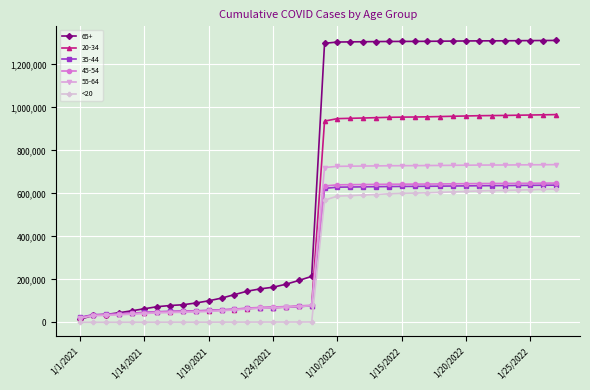

At how many categories does at least one series exceed 1145360?

19